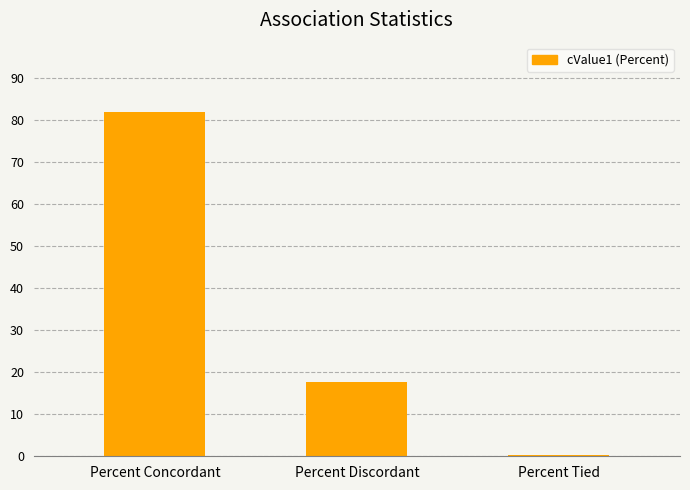

What is the difference between the values at Percent Concordant and Percent Tied?

81.9